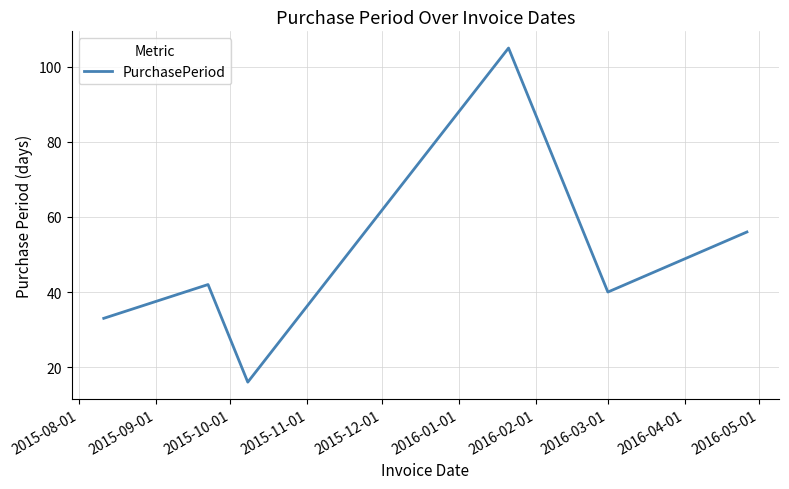

Is this an area chart (filled region under the line)?

No